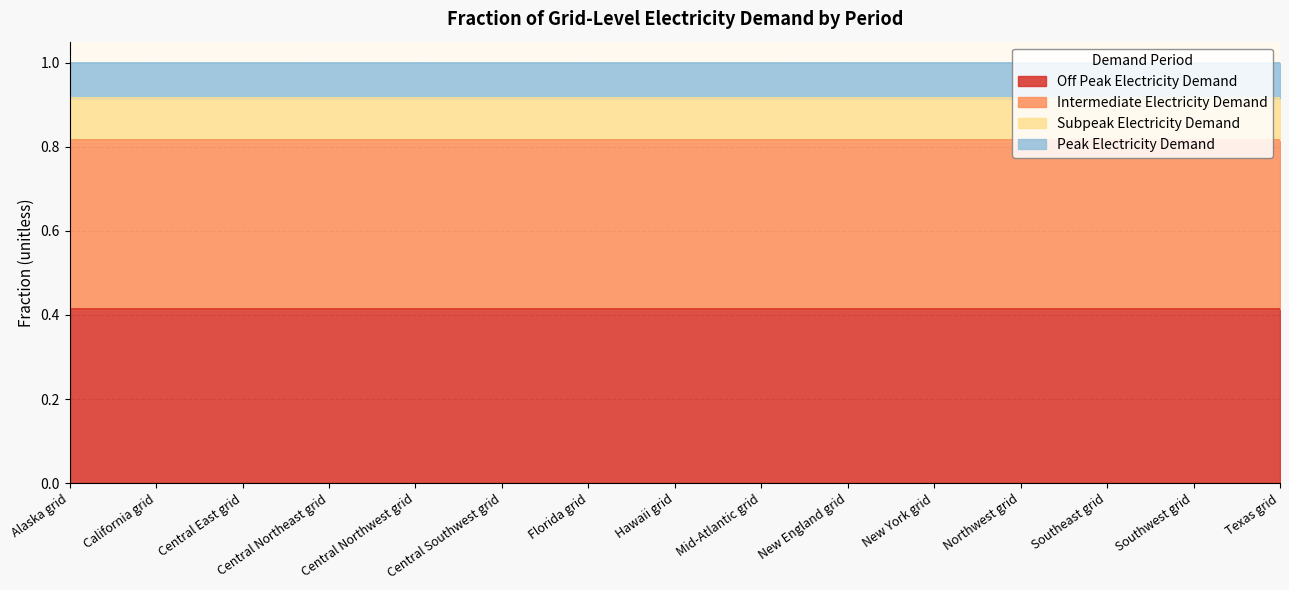

What is the label of the 15th point from the right?

Alaska grid